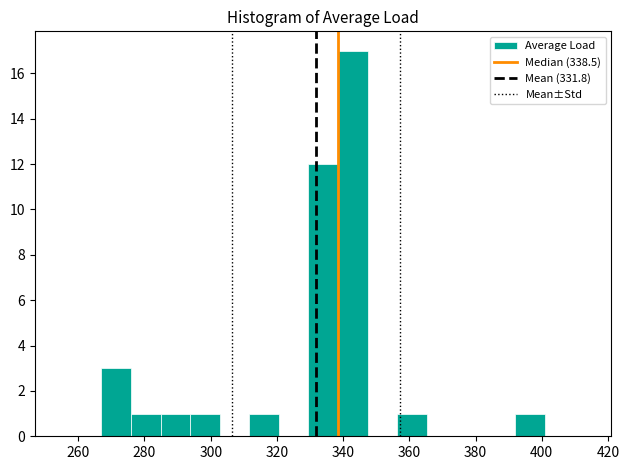

Reading left to right, list every bar in this chart as the range it spans on the x-axis followed by its height. Neither the bar edges nor the heights are printed on the chart, so give them approximately, as read against the axes.

268 to 276: 3
276 to 284: 1
284 to 294: 1
294 to 302: 1
302 to 312: 0
312 to 320: 1
320 to 330: 0
330 to 338: 12
338 to 348: 17
348 to 356: 0
356 to 366: 1
366 to 374: 0
374 to 384: 0
384 to 392: 0
392 to 402: 1